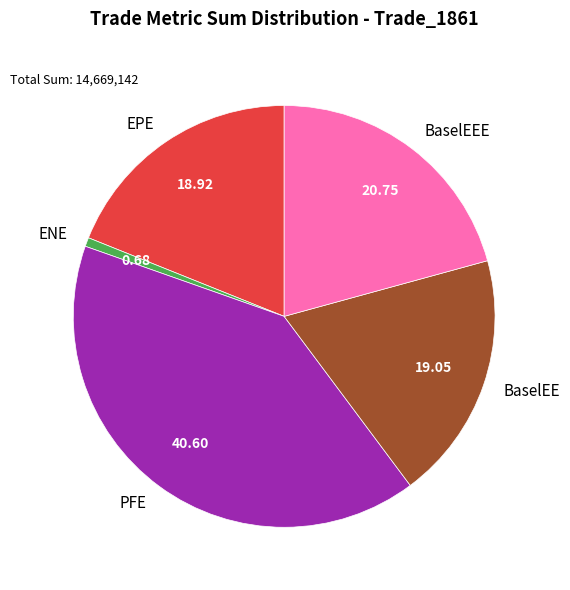

How many segments does this pie chart have?

5